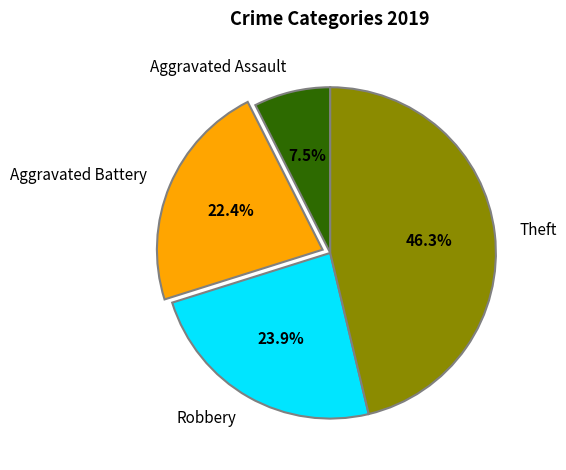

What is the ratio of the value at Aggravated Assault to the value at Aggravated Battery?

0.3